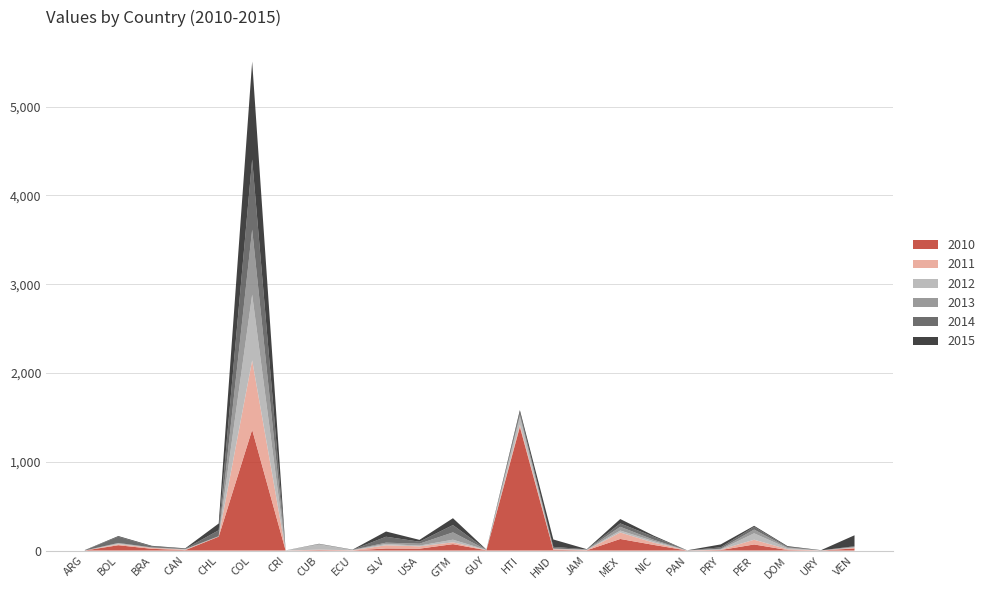

Reading left to right, list all the values displayed in this chart.

2010: ARG=0.5	BOL=60.2	BRA=19.9	CAN=4.9	CHL=156.8	COL=1361.1	CRI=0.6	CUB=5.5	ECU=2.0	SLV=23.5	USA=21.5	GTM=72.3	GUY=3.2	HTI=1393.1	HND=7.5	JAM=3.3	MEX=130.7	NIC=63.5	PAN=0.6	PRY=5.8	PER=68.7	DOM=5.9	URY=0.7	VEN=24.0
2011: ARG=0.1	BOL=11.0	BRA=11.0	CAN=4.5	CHL=1.7	COL=780.5	CRI=0.2	CUB=4.9	ECU=1.6	SLV=36.0	USA=26.2	GTM=20.4	GUY=3.1	HTI=24.0	HND=9.2	JAM=2.6	MEX=73.1	NIC=25.3	PAN=0.6	PRY=3.8	PER=53.4	DOM=8.6	URY=0.5	VEN=6.3
2012: ARG=0.1	BOL=8.4	BRA=0.7	CAN=4.7	CHL=1.6	COL=740.1	CRI=0.2	CUB=59.4	ECU=2.3	SLV=14.8	USA=8.3	GTM=29.8	GUY=1.3	HTI=89.5	HND=2.9	JAM=2.7	MEX=21.7	NIC=16.8	PAN=0.2	PRY=3.3	PER=72.4	DOM=12.7	URY=0.4	VEN=5.3
2013: ARG=0.1	BOL=6.0	BRA=4.1	CAN=2.3	CHL=2.1	COL=732.4	CRI=0.4	CUB=2.3	ECU=2.3	SLV=14.6	USA=21.6	GTM=82.3	GUY=1.3	HTI=22.7	HND=3.1	JAM=2.4	MEX=42.0	NIC=16.0	PAN=0.4	PRY=7.2	PER=41.9	DOM=7.6	URY=0.4	VEN=6.5
2014: ARG=2.6	BOL=70.4	BRA=11.0	CAN=3.8	CHL=66.6	COL=790.1	CRI=0.4	CUB=2.1	ECU=0.3	SLV=66.8	USA=22.4	GTM=82.3	GUY=1.2	HTI=27.0	HND=18.7	JAM=2.5	MEX=38.4	NIC=33.5	PAN=0.5	PRY=15.9	PER=31.5	DOM=6.6	URY=0.6	VEN=6.3
2015: ARG=2.5	BOL=7.6	BRA=6.8	CAN=5.1	CHL=76.2	COL=1102.5	CRI=0.3	CUB=2.2	ECU=2.2	SLV=58.9	USA=20.4	GTM=77.4	GUY=1.1	HTI=26.0	HND=83.4	JAM=2.3	MEX=49.1	NIC=13.1	PAN=0.6	PRY=33.1	PER=11.0	DOM=8.6	URY=1.9	VEN=123.7